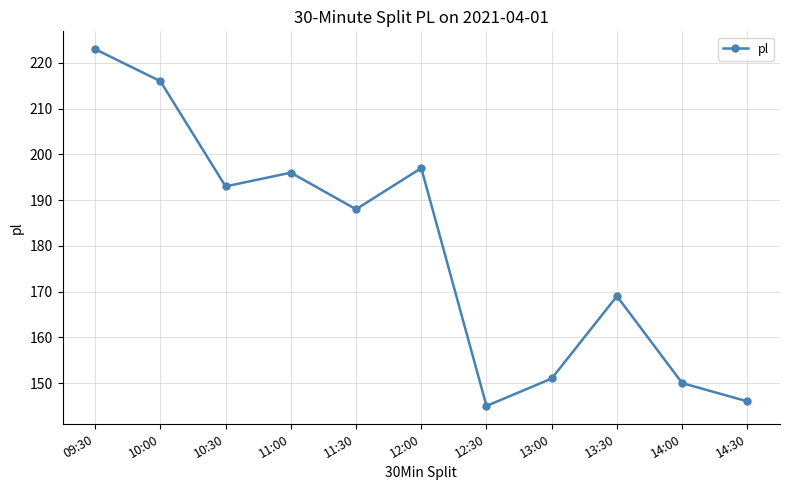

Between 12:00 and 10:30, which is larger?

12:00